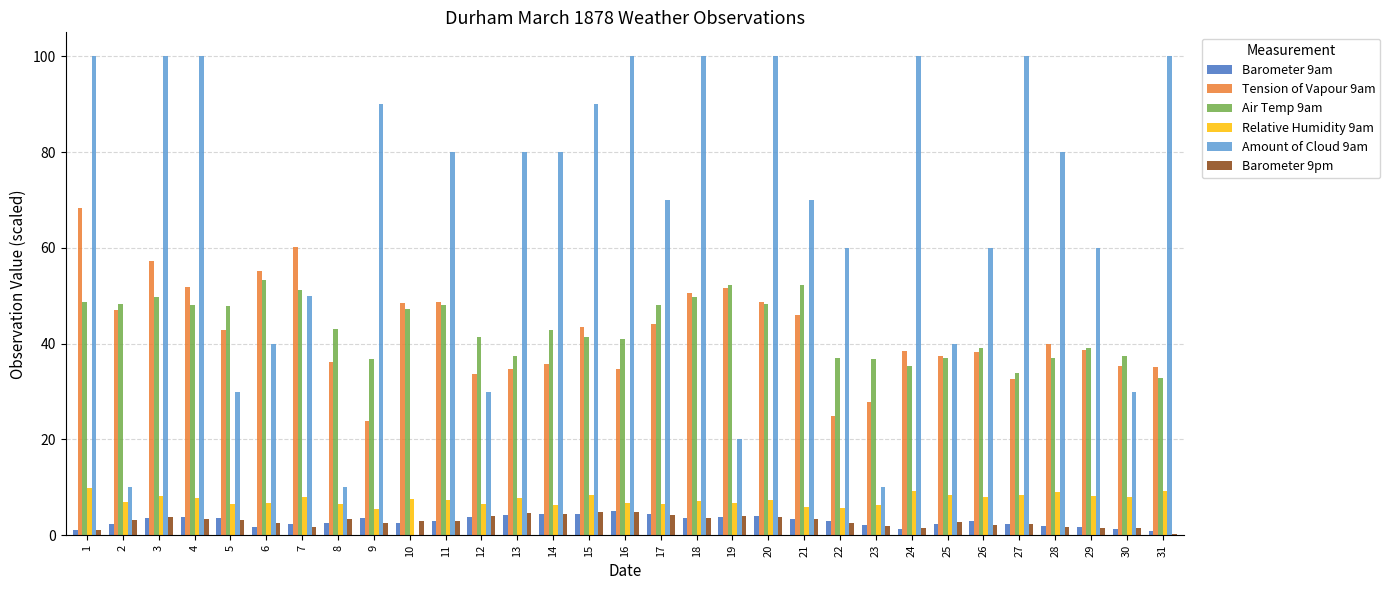

The value of Air Temp 9am at 21 is 52.2. True or false?

True